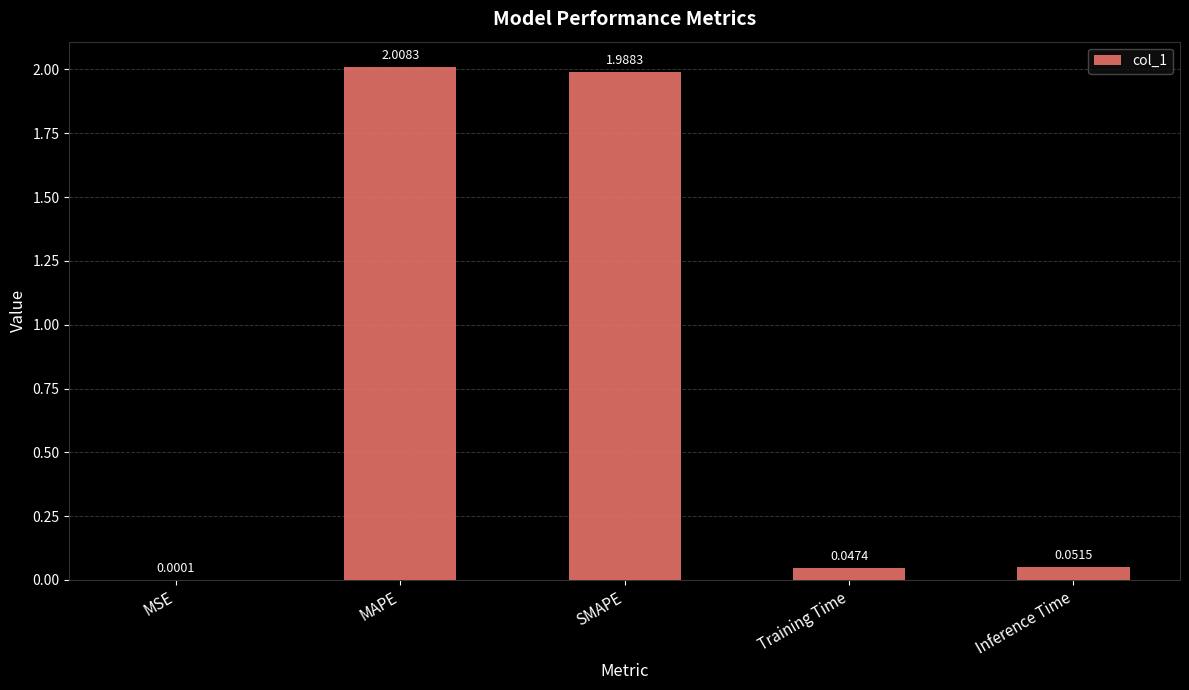

How many categories are shown in the chart?

5